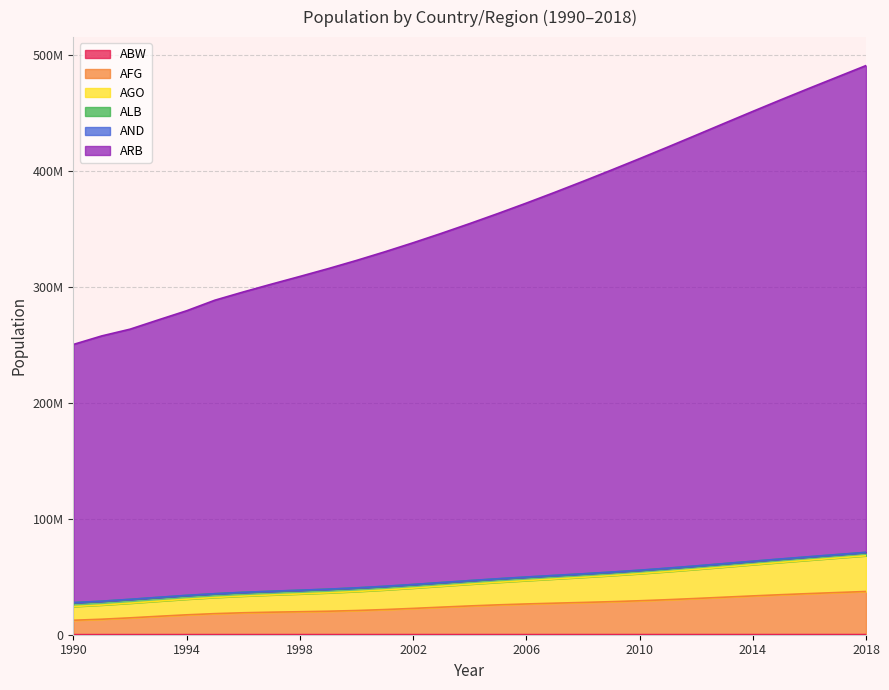

Does the chart display data point markers on the line(s)?

No